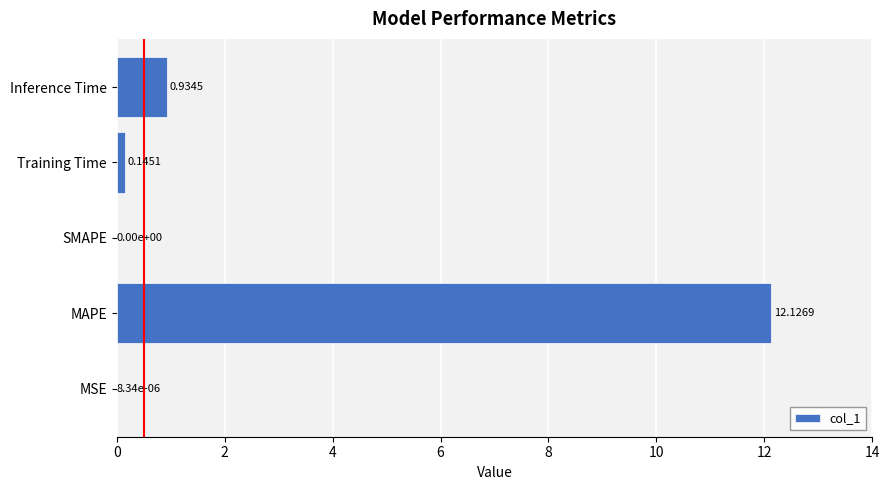

How many data points does each series have?

5